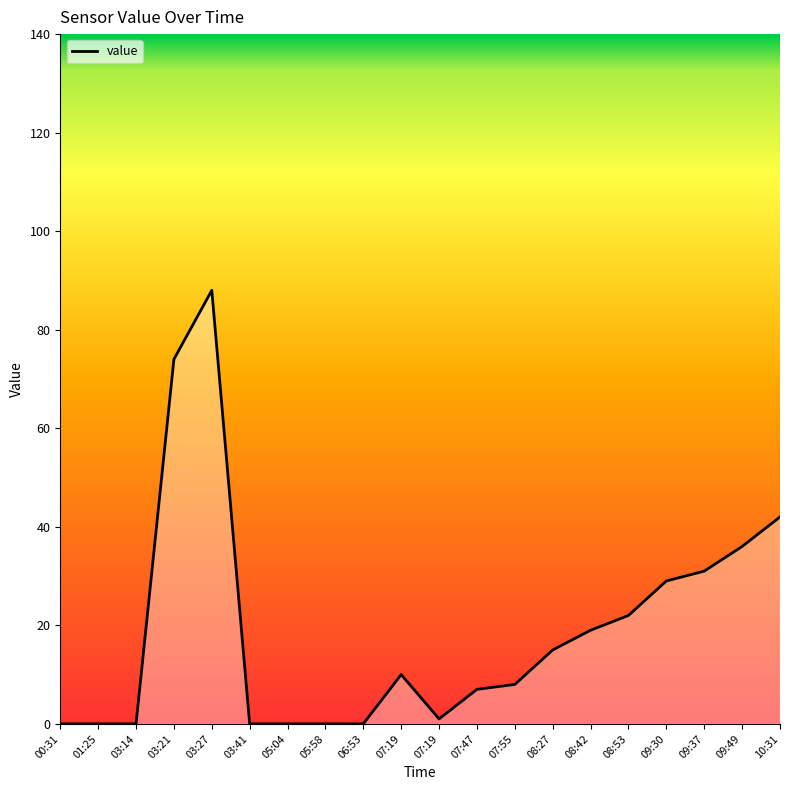

At which category does the data reach its first local peak?

03:27